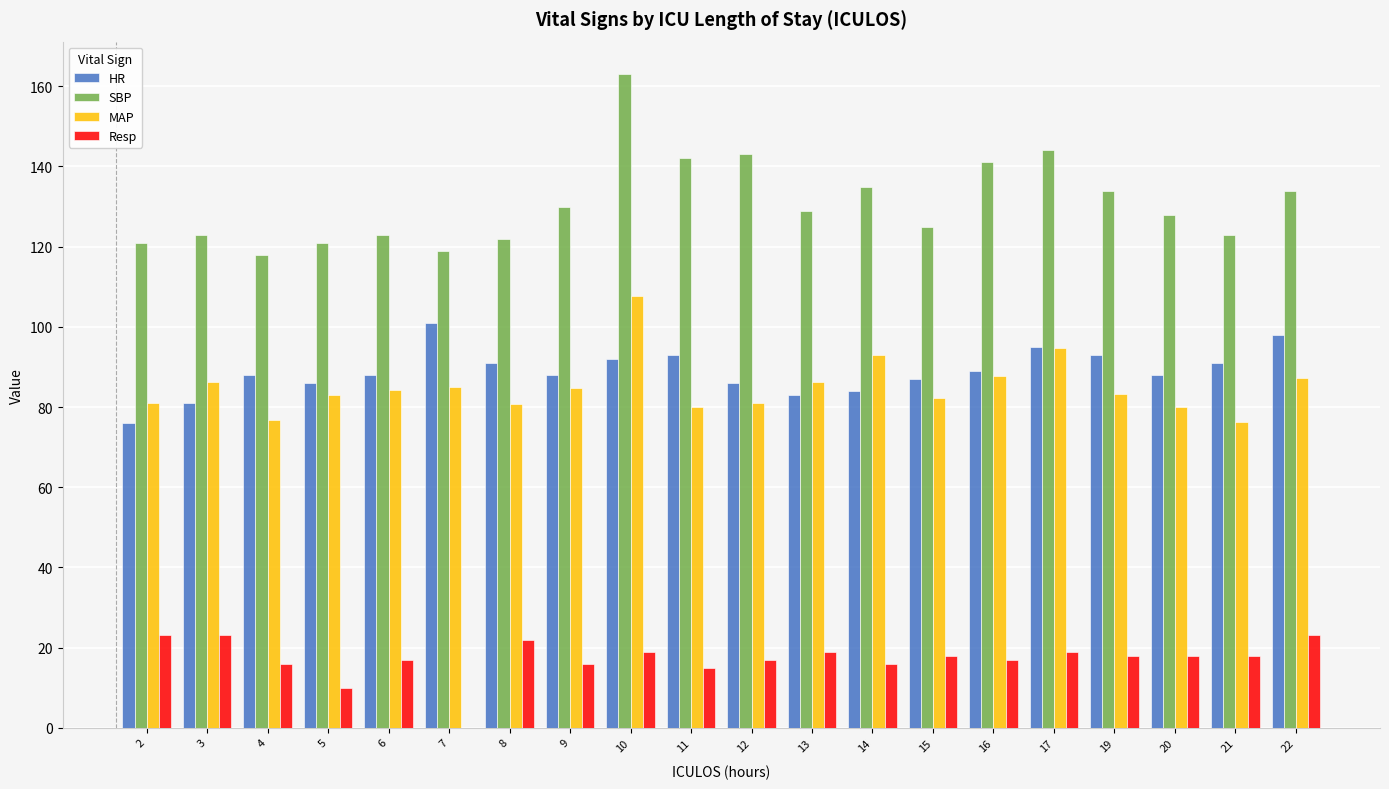

List the series in order of their peak value, lowest first.

Resp, HR, MAP, SBP